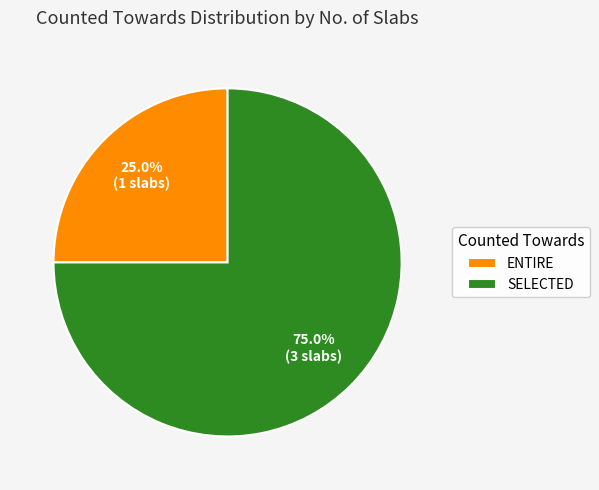

Is SELECTED the majority of the pie?

Yes